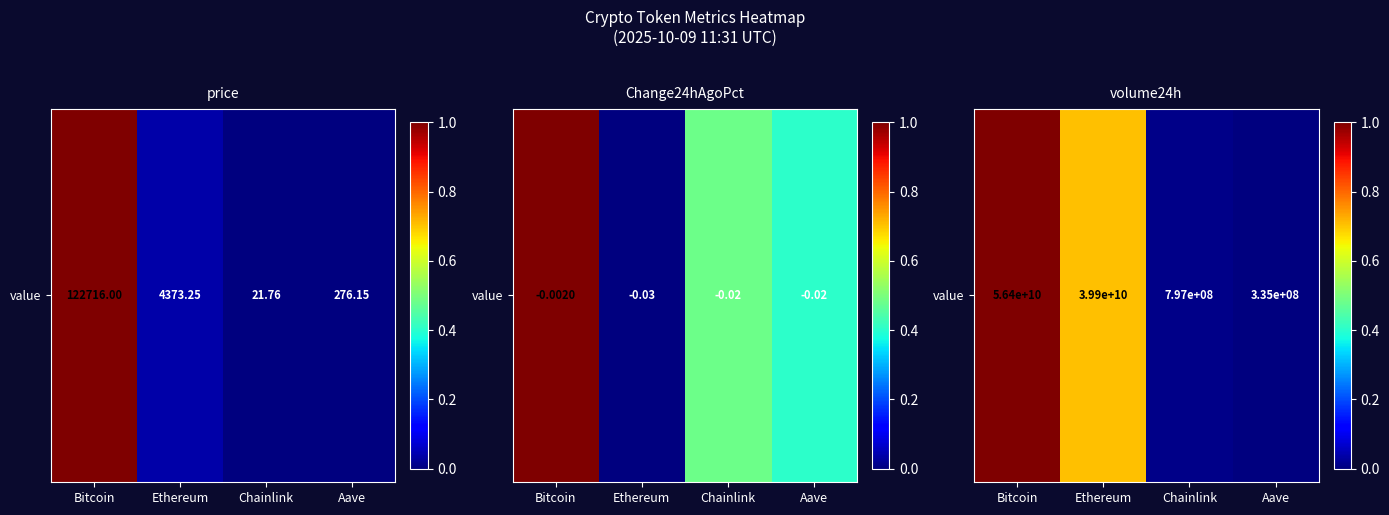

What is the difference between the values at Bitcoin and Ethereum?

0.3